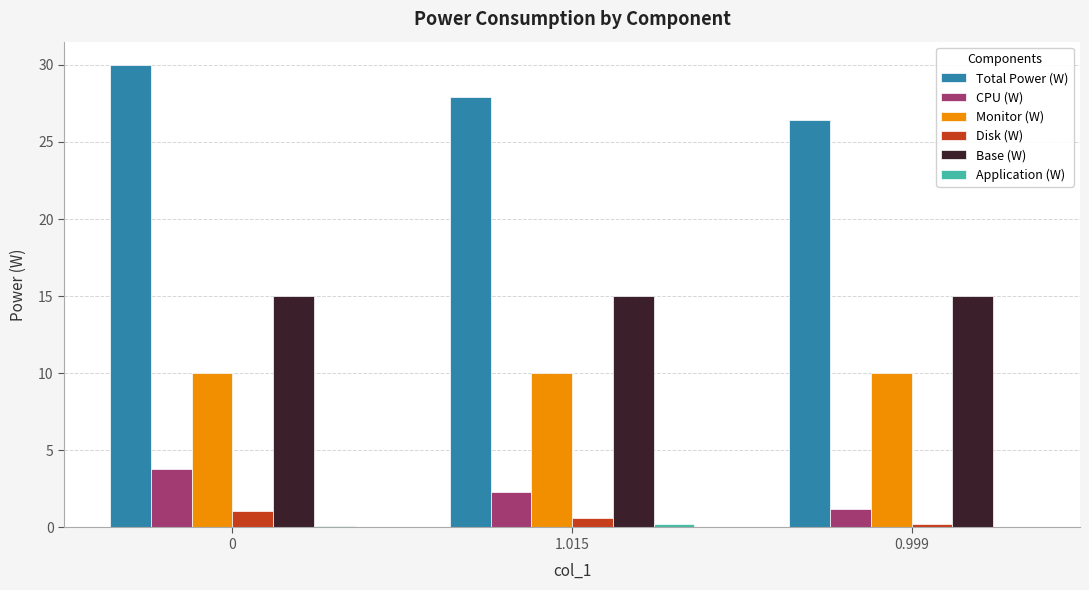

What is the sum of all Base (W) values?

45.0